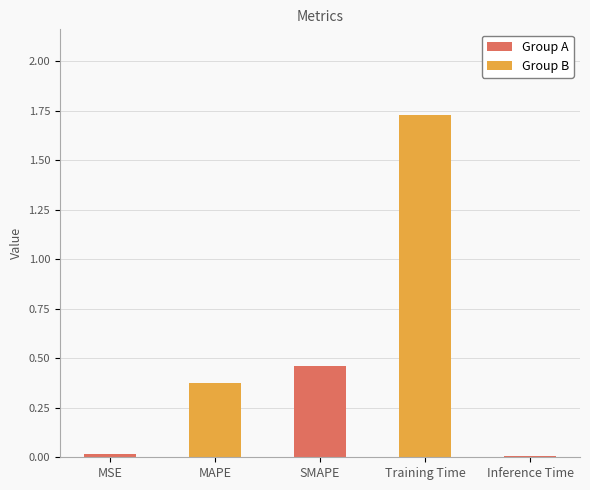

What is the sum of all values?

2.6